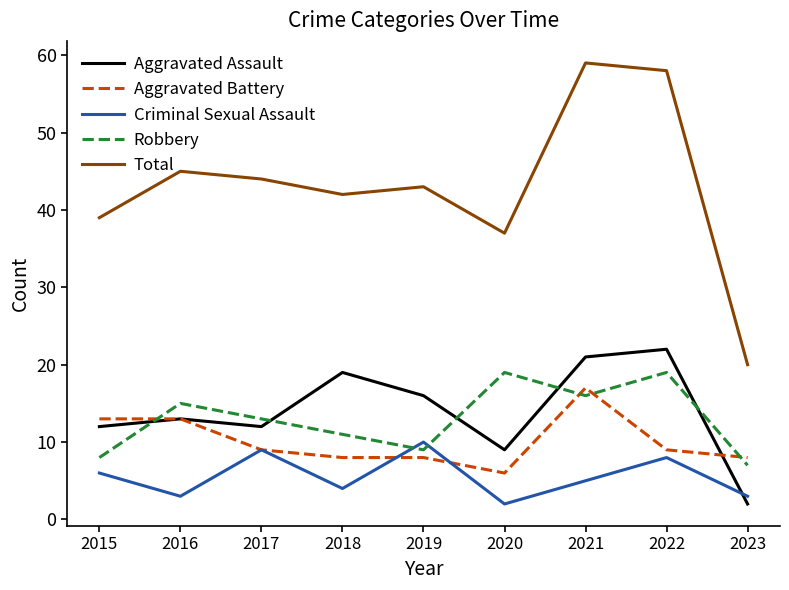

Where does the Aggravated Battery series first go above 9?

2015